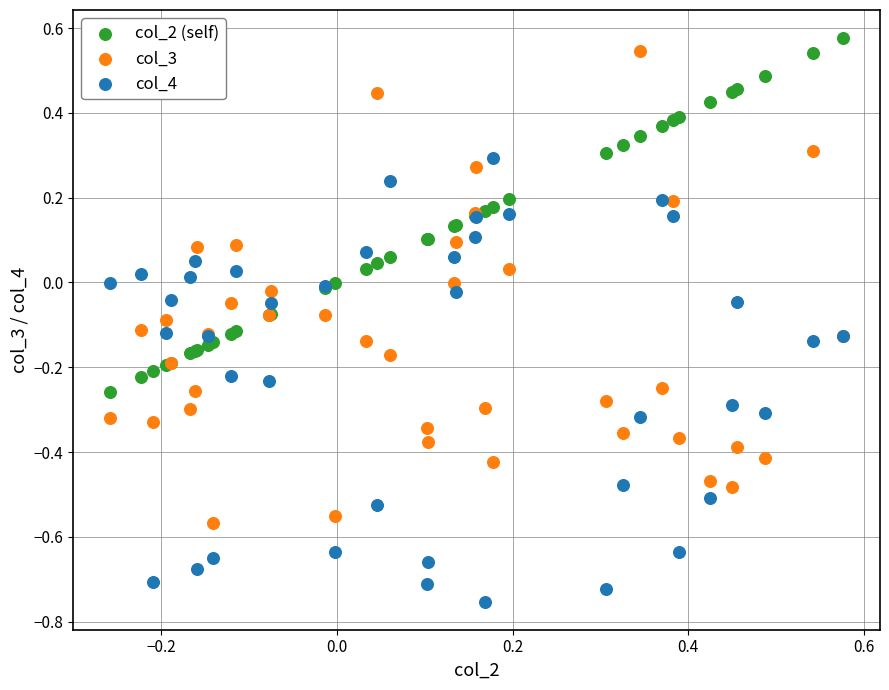

Which series has the largest Y range (max minus min)?

col_3